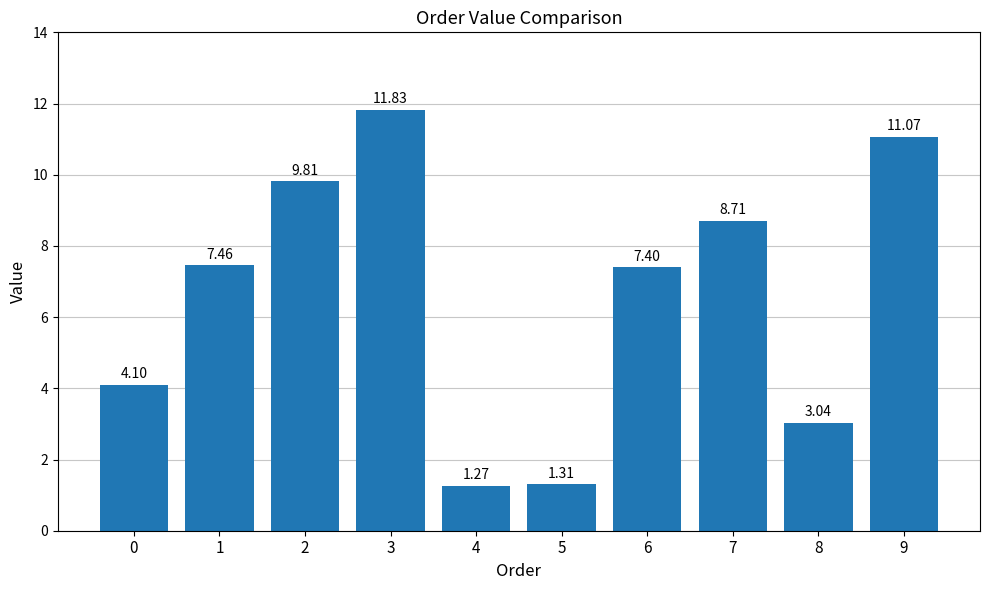

The chart shows a value of 3.7 at 2. True or false?

False